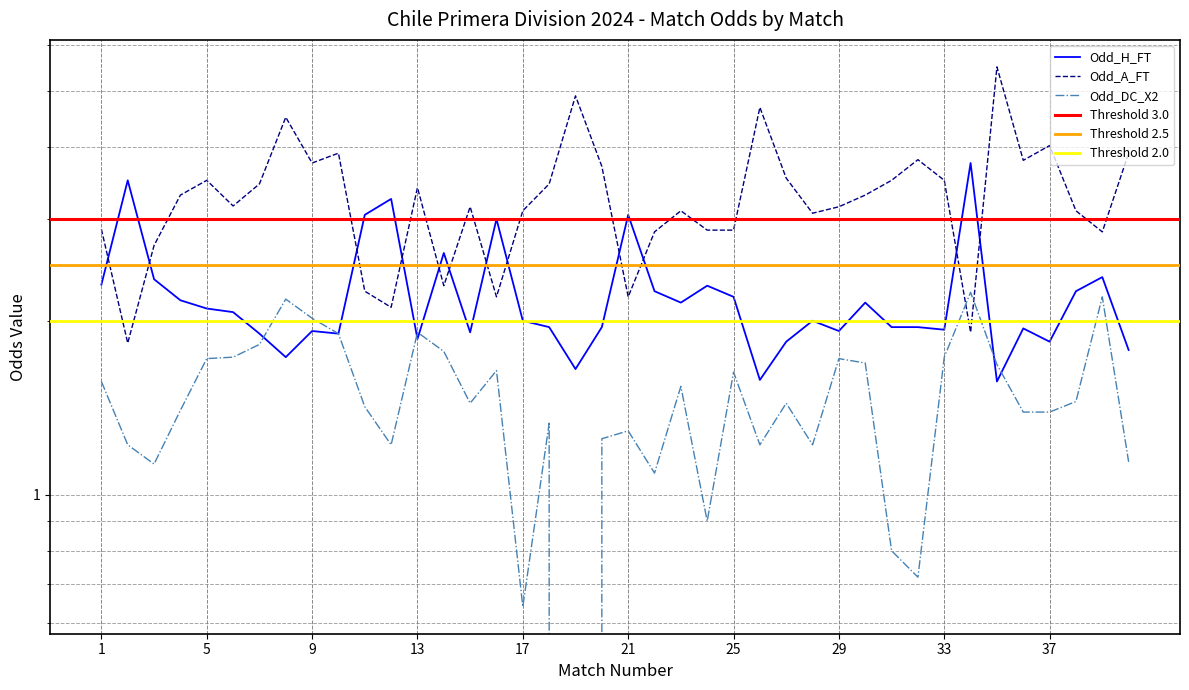

What is the difference between the maximum and minimum values in the Odd_DC_X2 series?

2.2